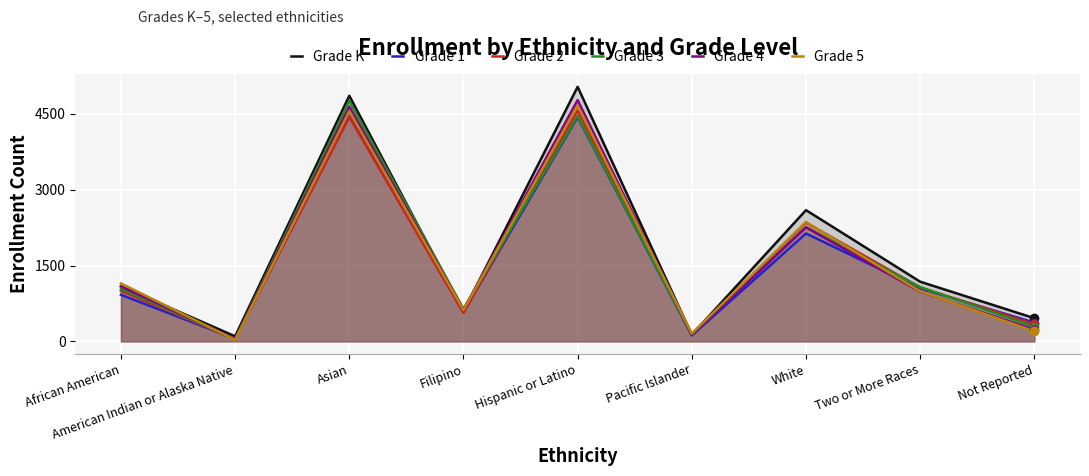

Where is Grade 4 nearest to the value 2409?

White